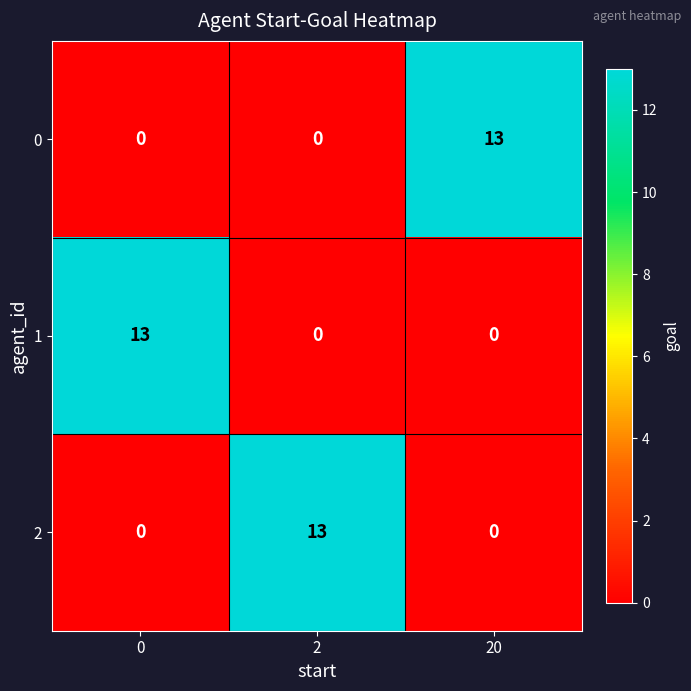

What is the sum of the 2 values at 2 and 20?

13